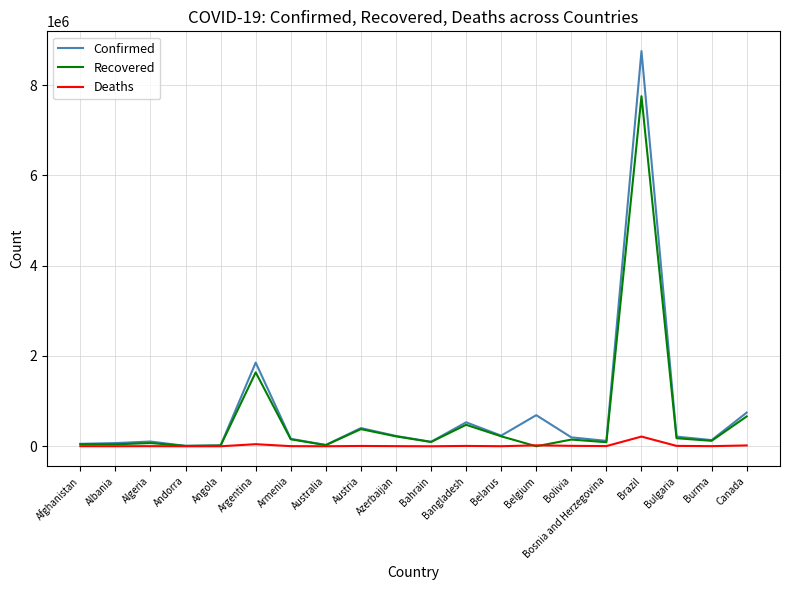

At how many categories does at least one series exceed 8307067?

1